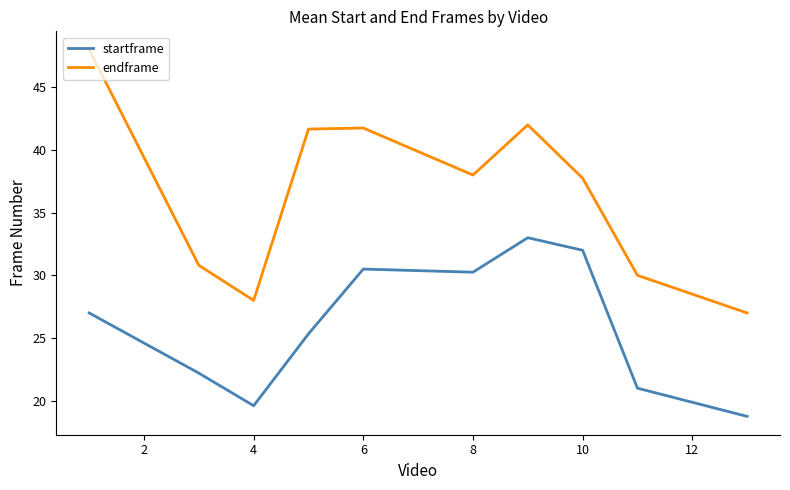

True or false: startframe and endframe cross at least once.

False